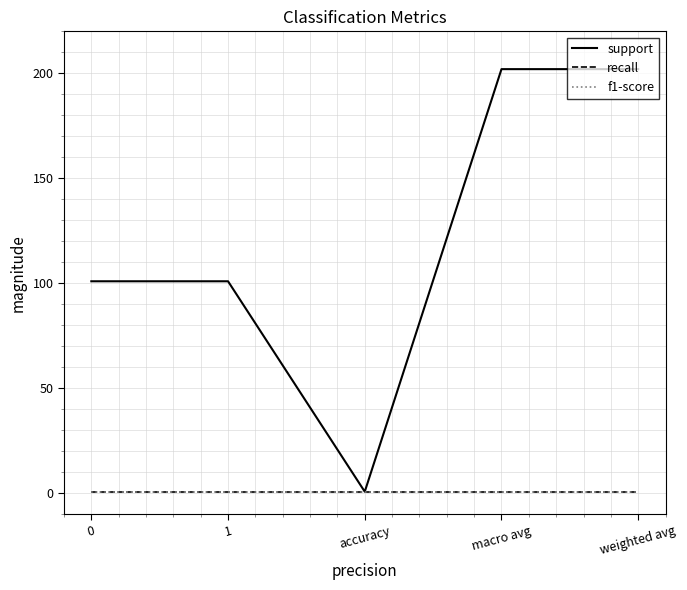

Which series has the largest range (max minus min)?

support